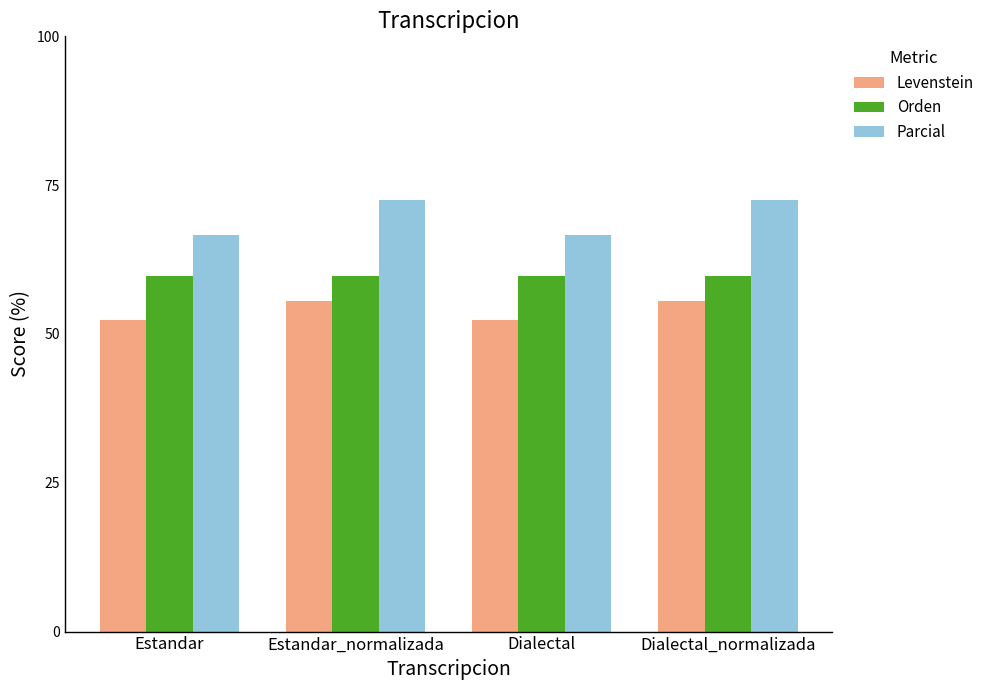

What is the approximate value of Parcial at Estandar?

66.7